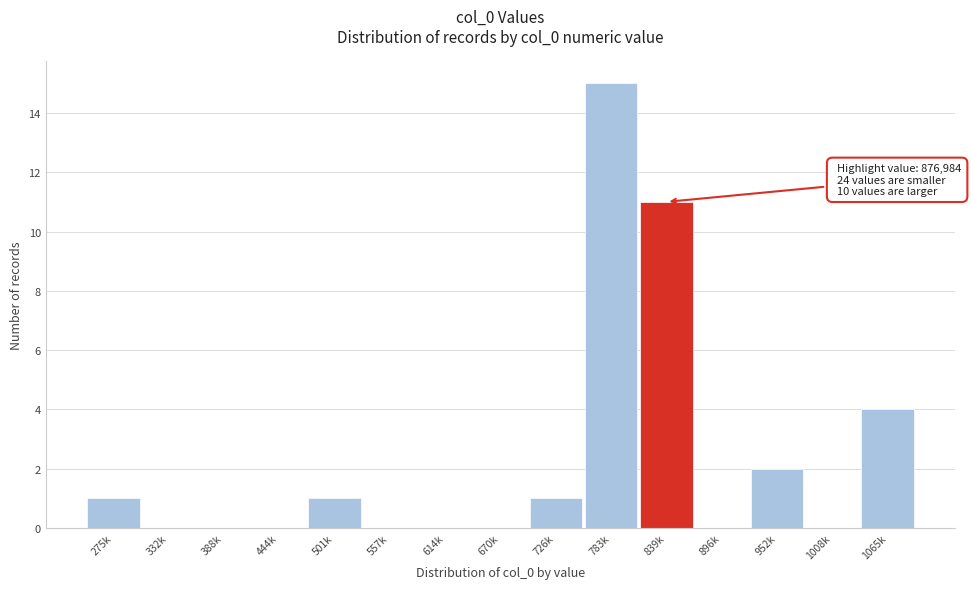

Reading right to left, what are all the values shown in this chart?

1065k=4	1008k=0	952k=2	896k=0	839k=11	783k=15	726k=1	670k=0	614k=0	557k=0	501k=1	444k=0	388k=0	332k=0	275k=1